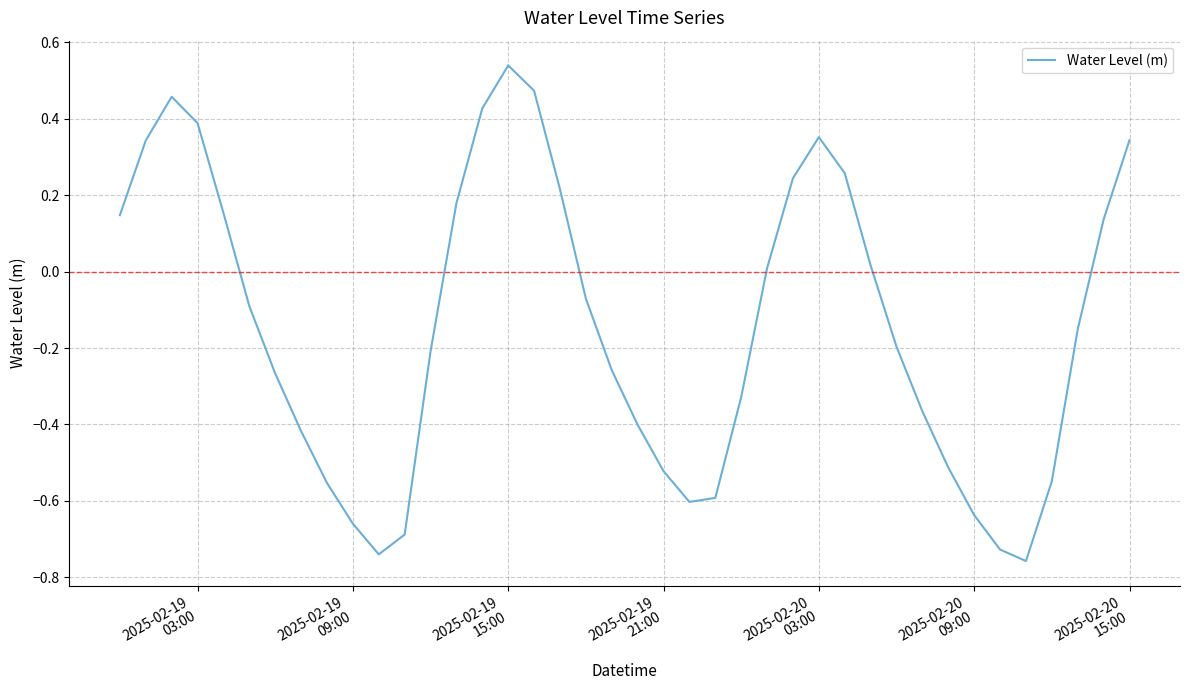

What is the difference between the maximum and minimum values?

1.3